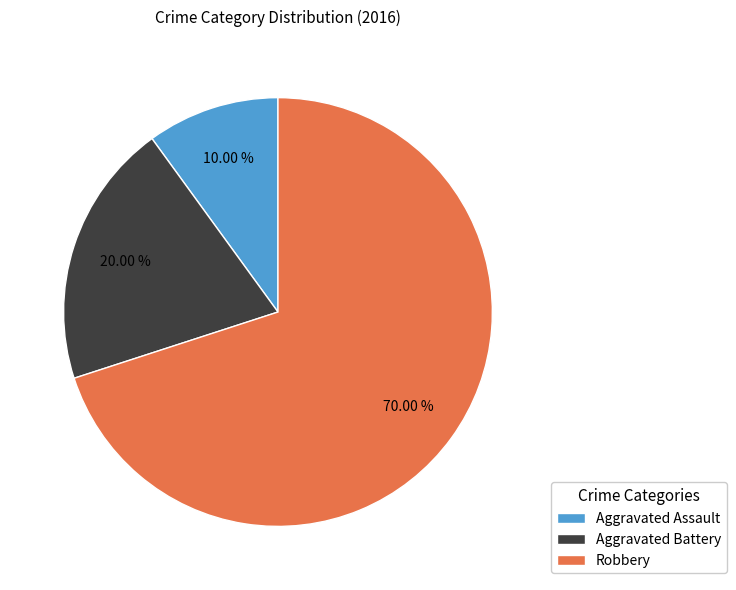

What portion of the pie excludes Aggravated Battery?

80.0%